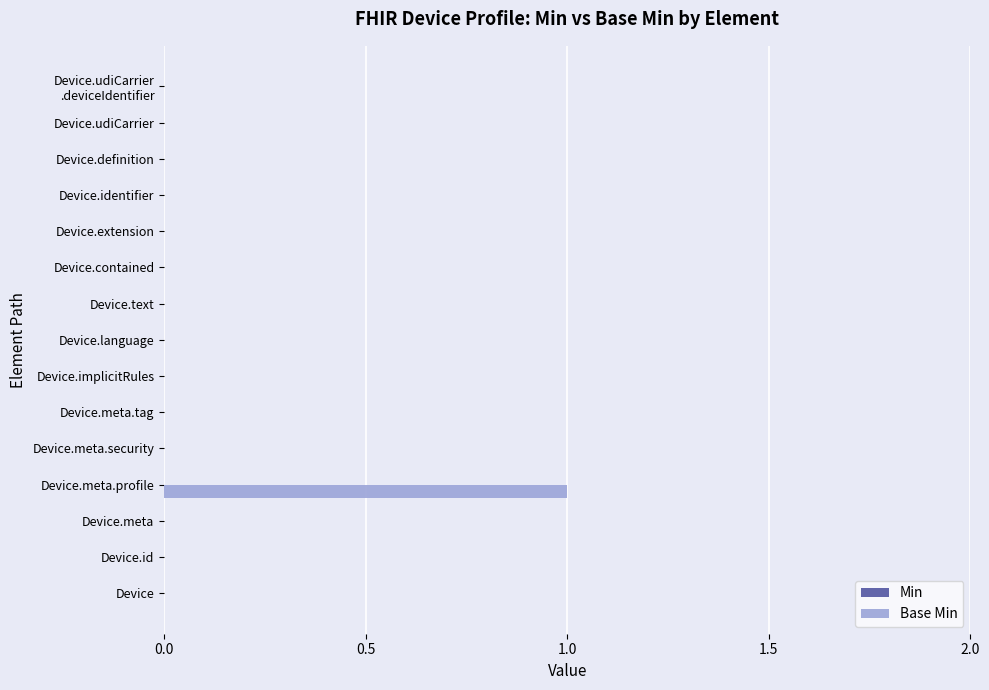

Which label corresponds to the largest value in the chart?

Device.meta.profile